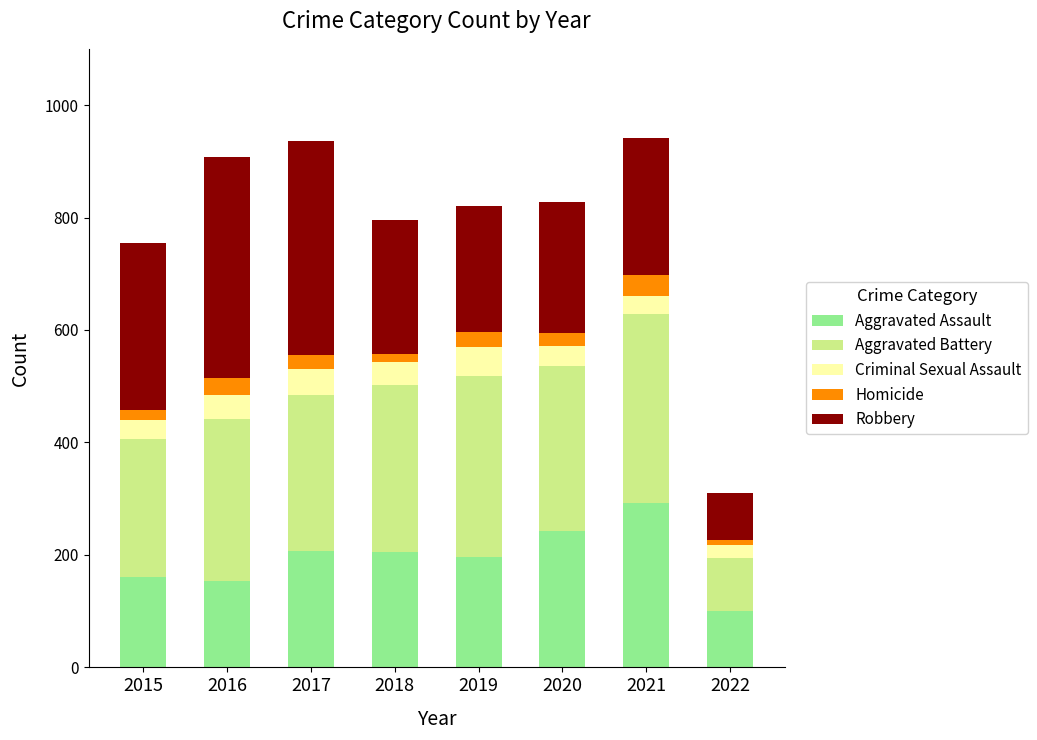

Are the bars horizontal?

No